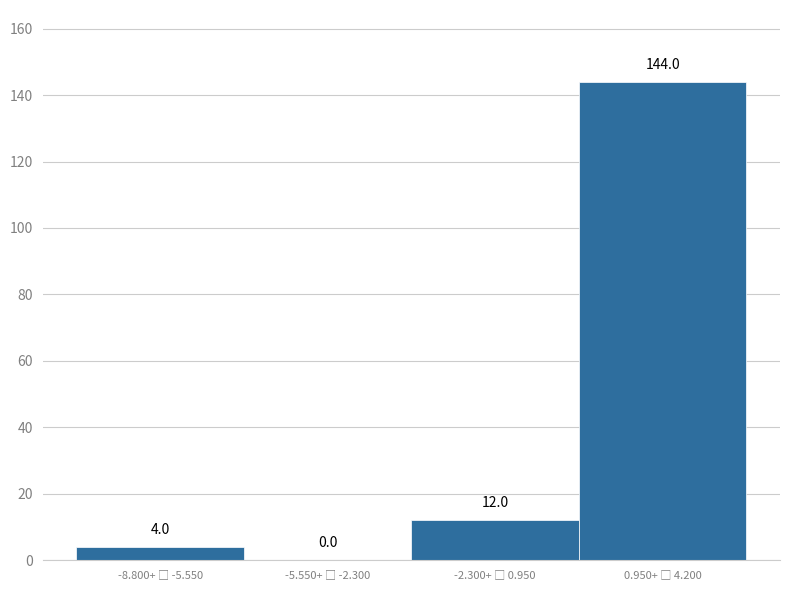

What is the maximum value shown in the chart?

144